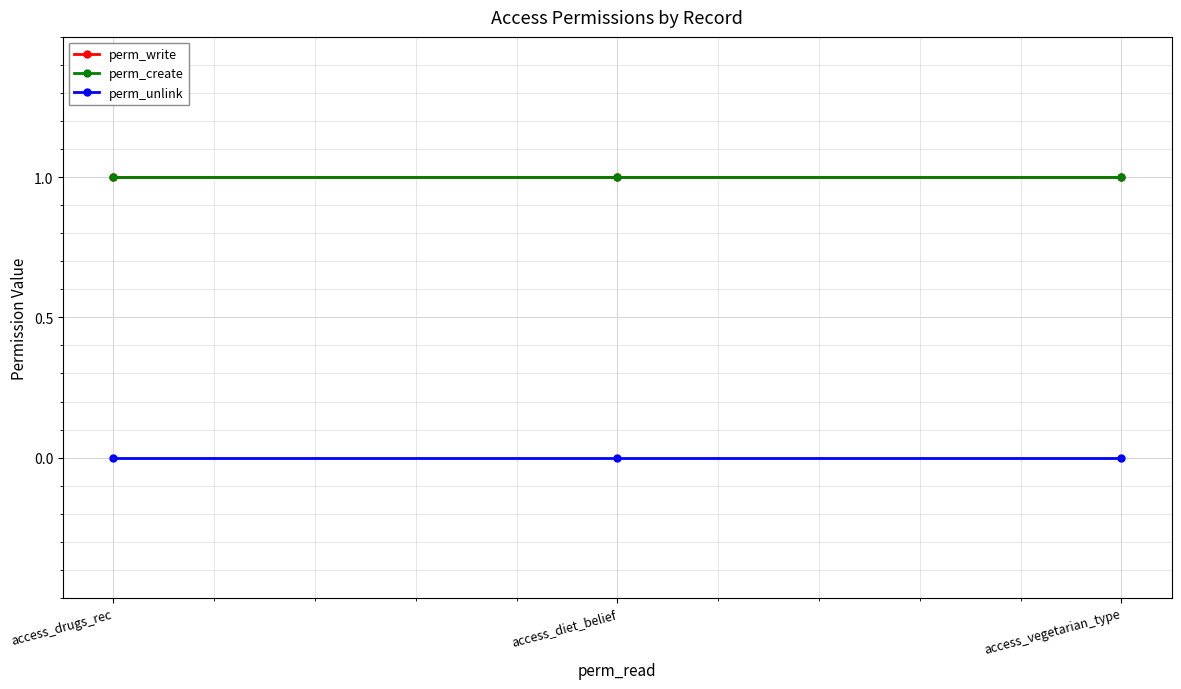

At which label is perm_create closest to 1?

access_drugs_rec